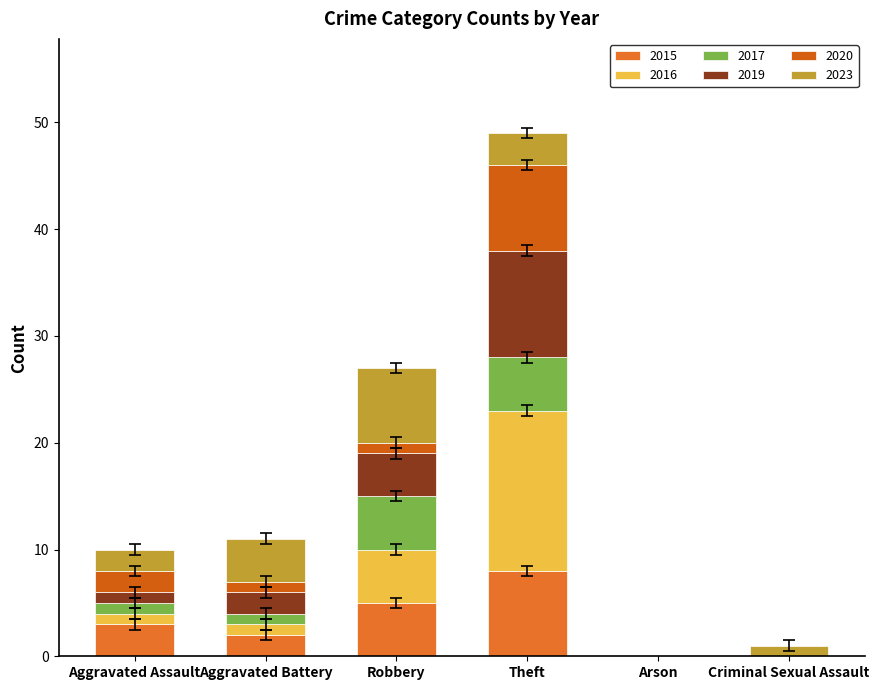

Is it true that 2019 equals 15 at Theft?

False